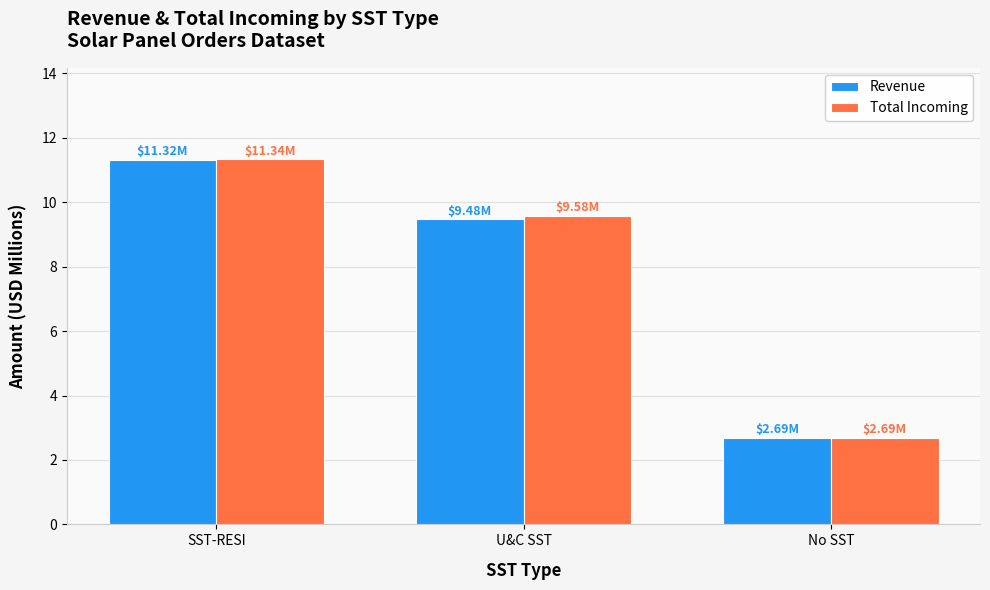

Are the bars horizontal?

No